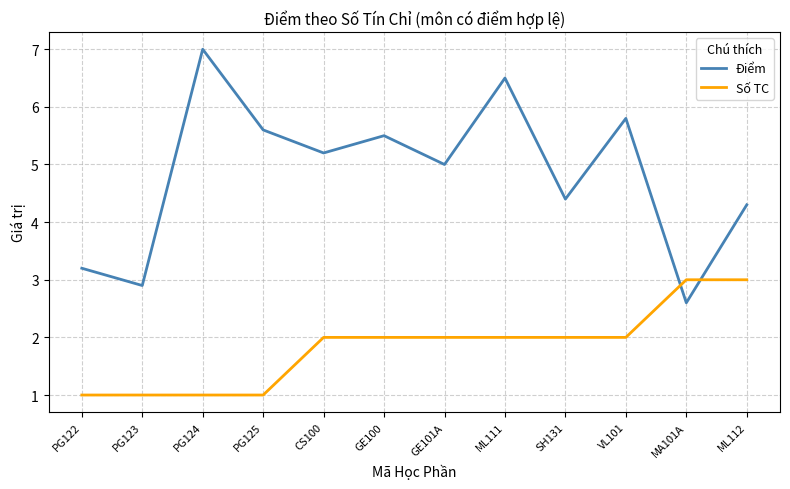

List the series in order of their overall mean, lowest first.

Số TC, Điểm